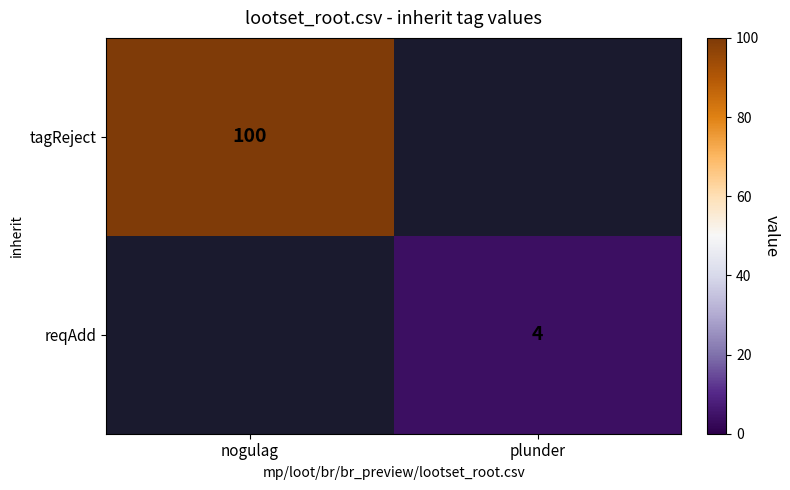

Is it true that tagReject equals 38 at nogulag?

False